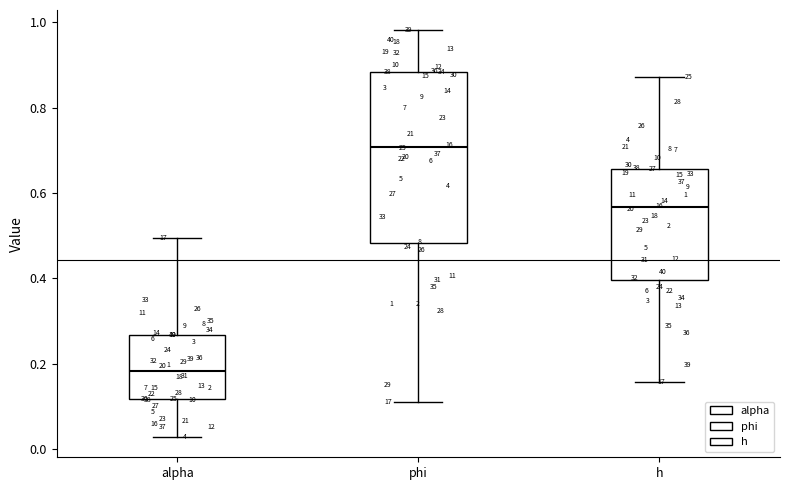

Which box's median line is the highest?

phi